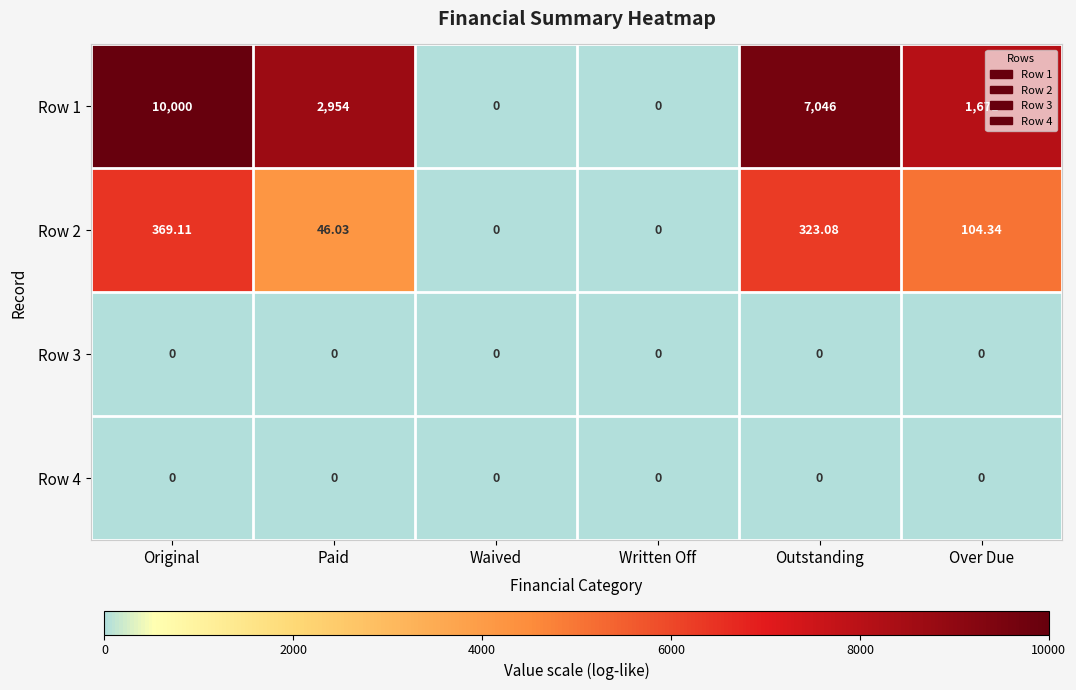

At which label does Row 2 first exceed 104?

Original